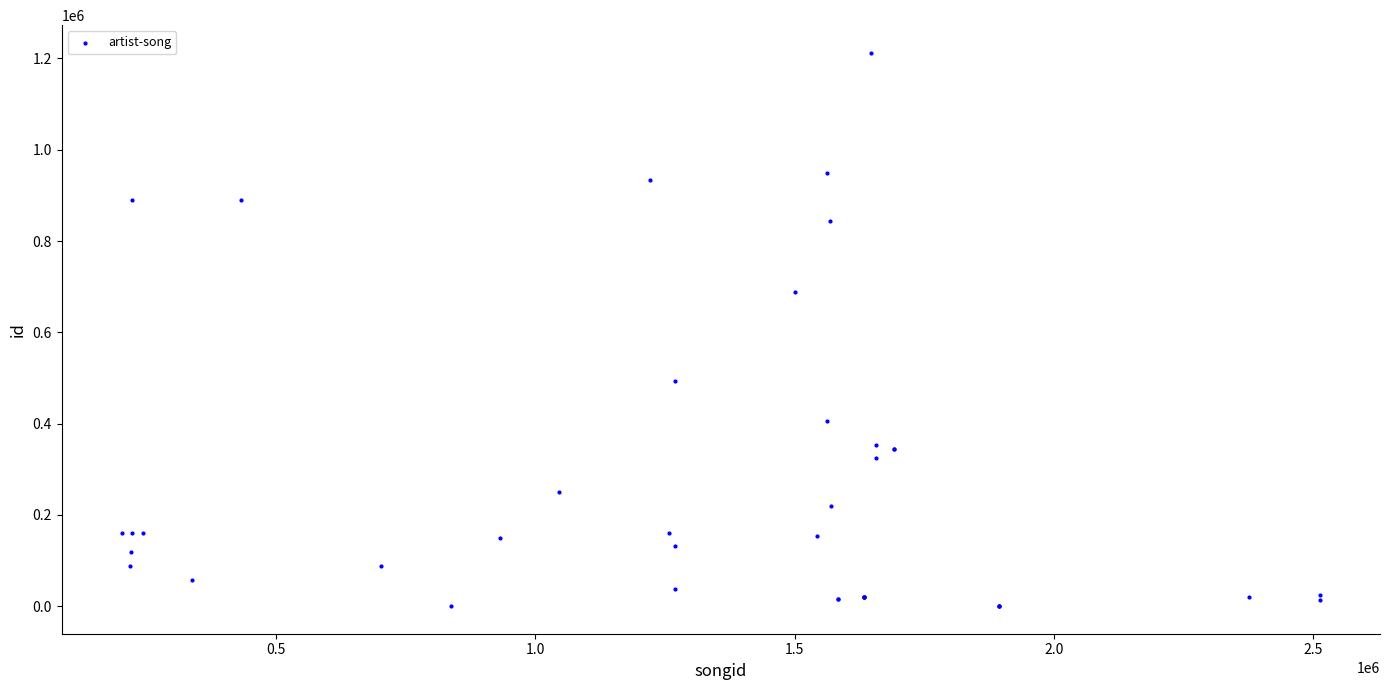

What Y value in the scatter plot is closest to 606271?

688686